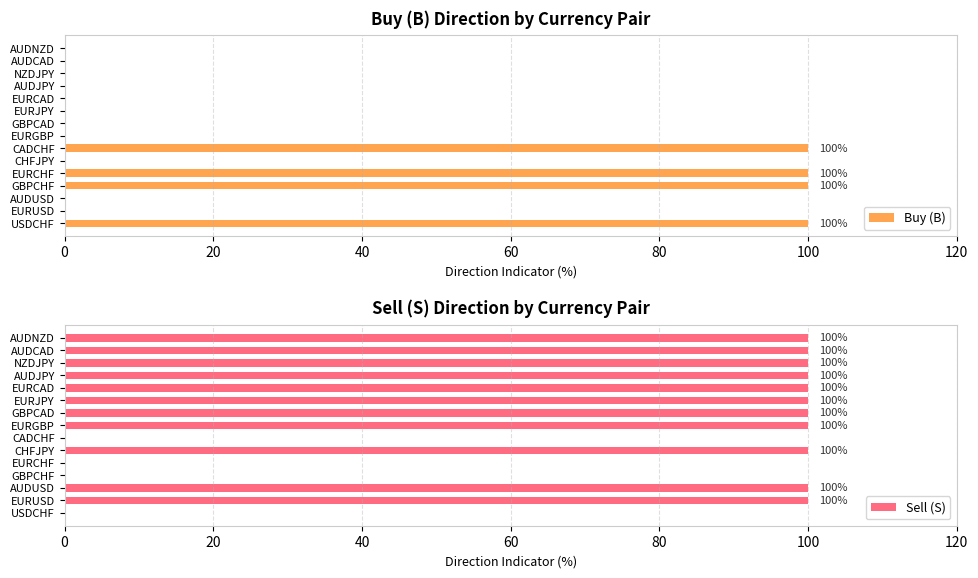

Are the bars horizontal?

Yes